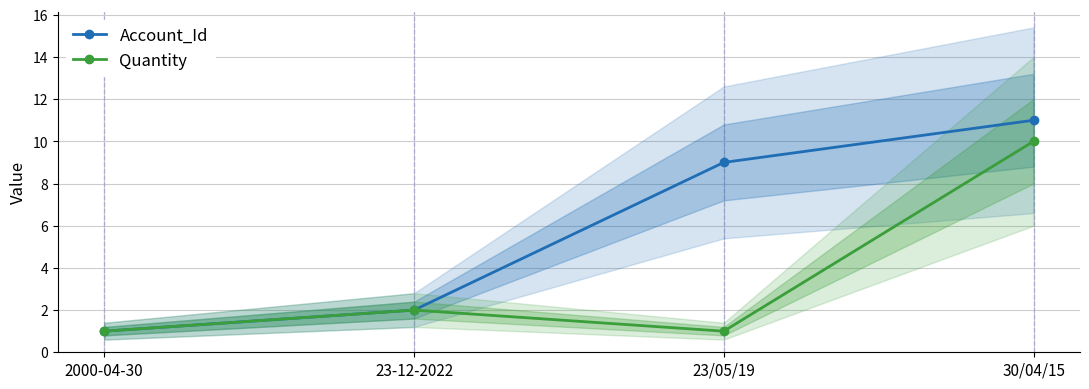

At which label does Quantity reach its minimum?

2000-04-30